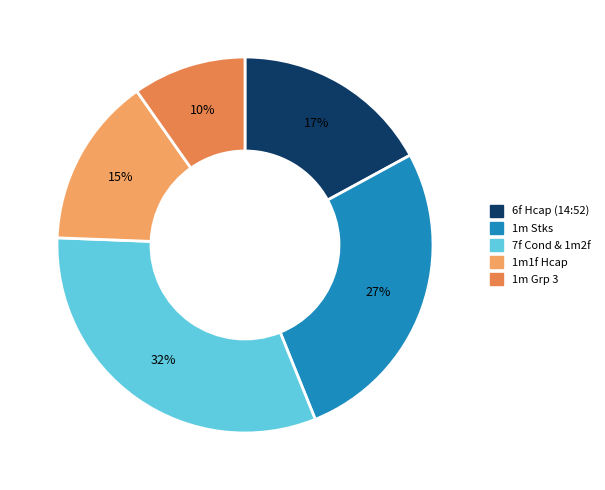

How many slices are in this pie chart?

5